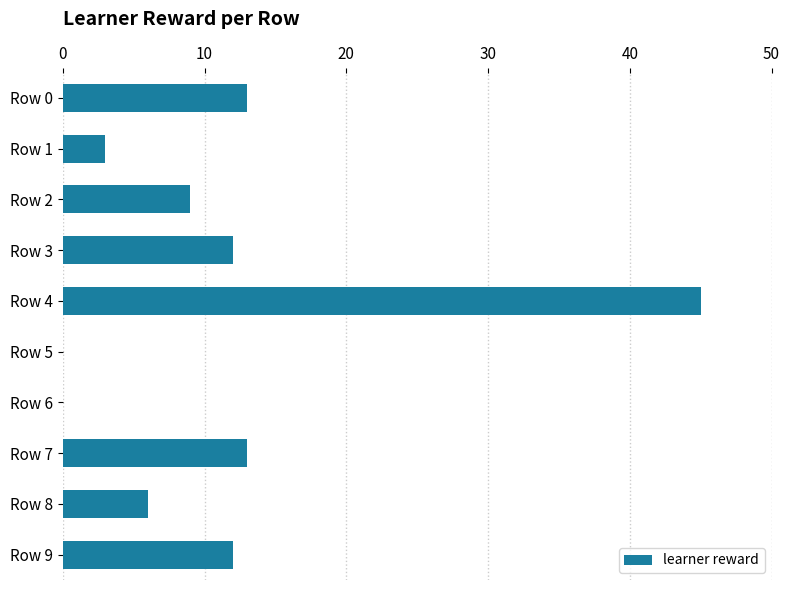

The value at Row 8 is 6. True or false?

True